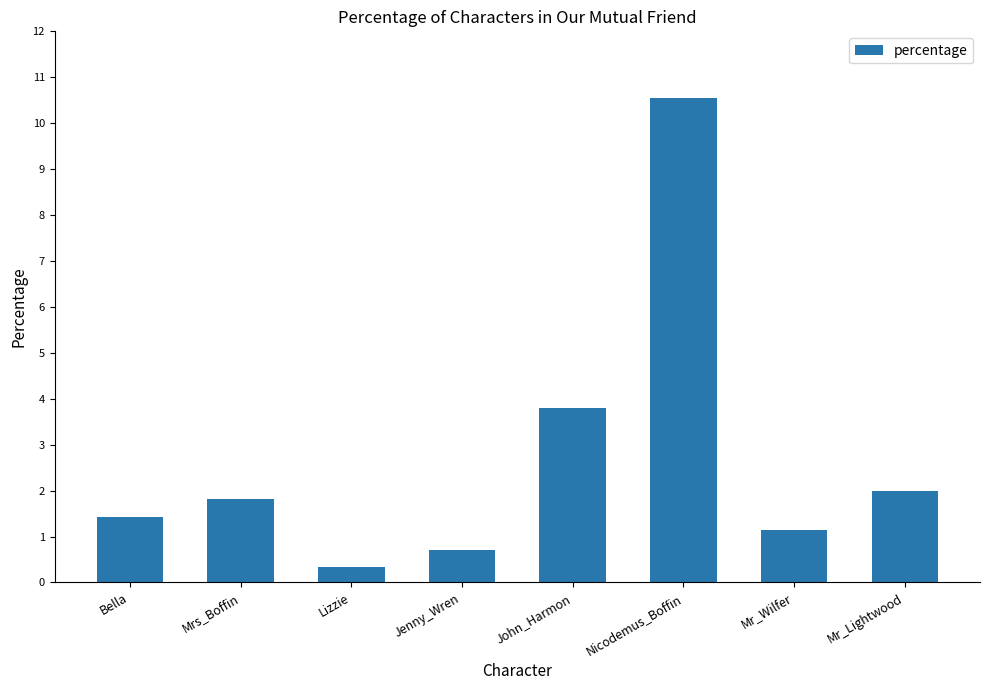

At which category does the chart reach its peak across all series?

Nicodemus_Boffin